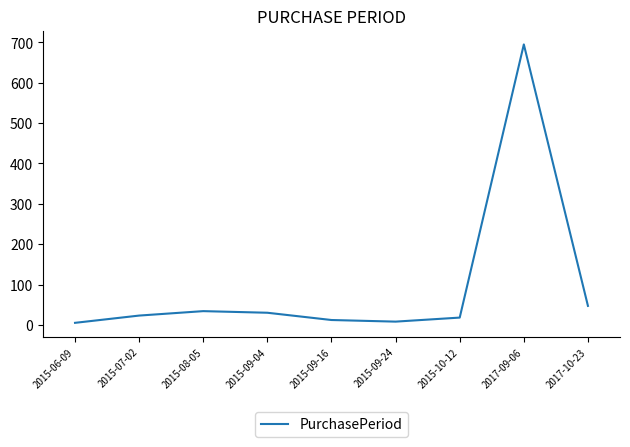

What is the minimum value shown in the chart?

5